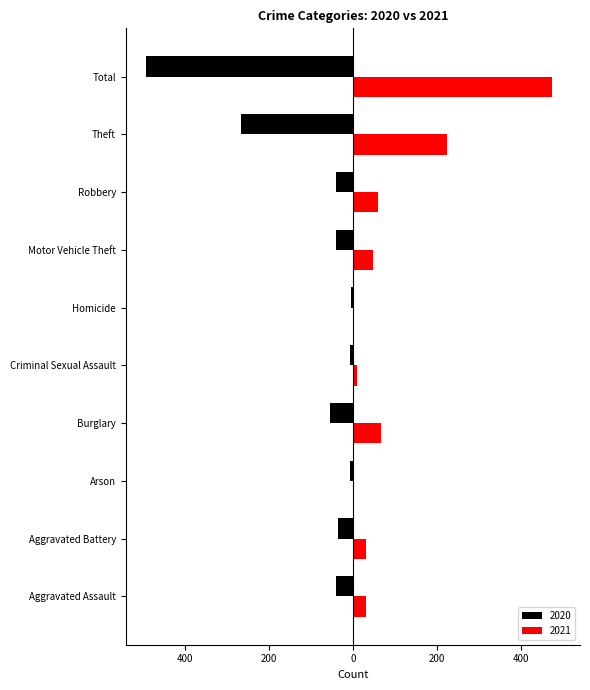

Is it true that 2020 equals -6 at Criminal Sexual Assault?

True